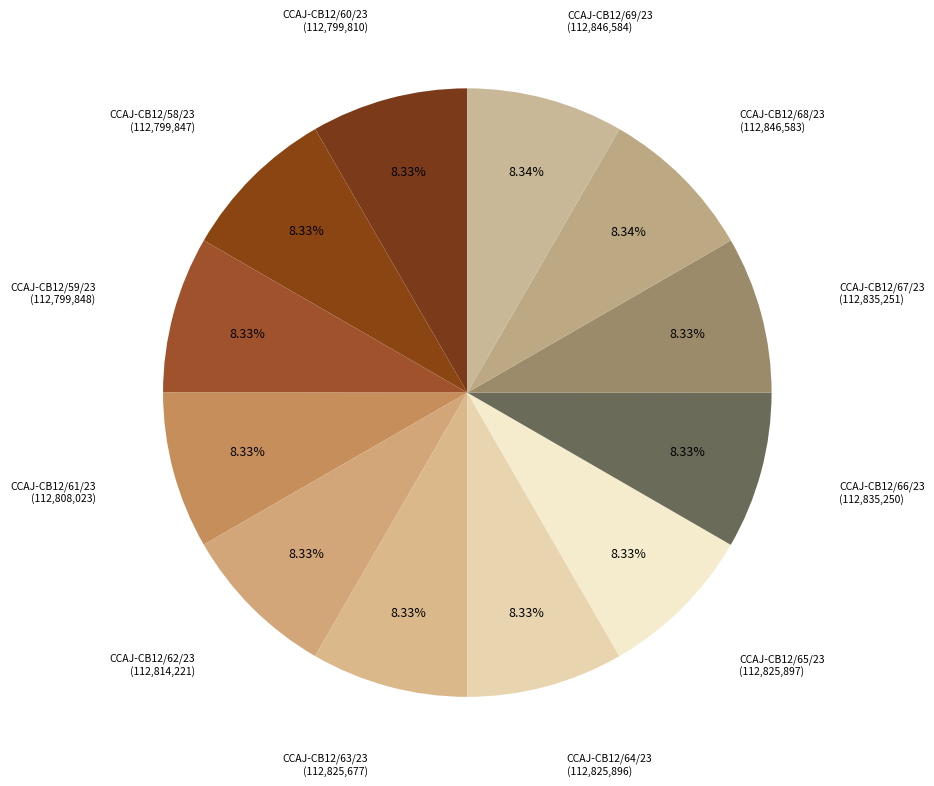

True or false: CCAJ-CB12/69/23 accounts for 8% of the total.

True